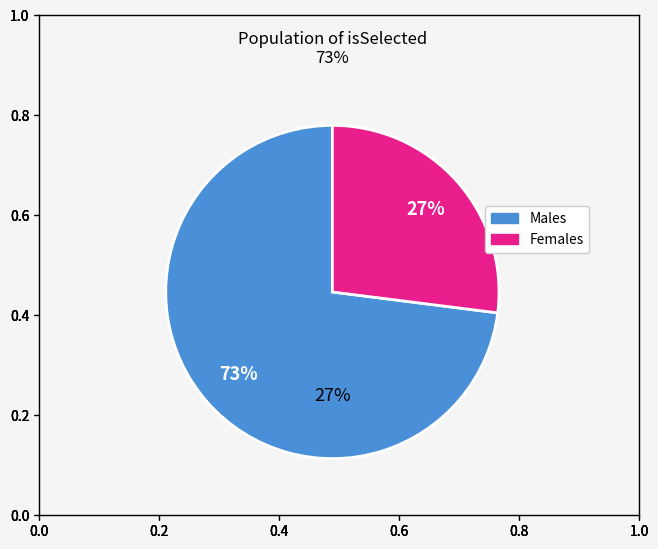

Does any single category account for the majority?

Yes